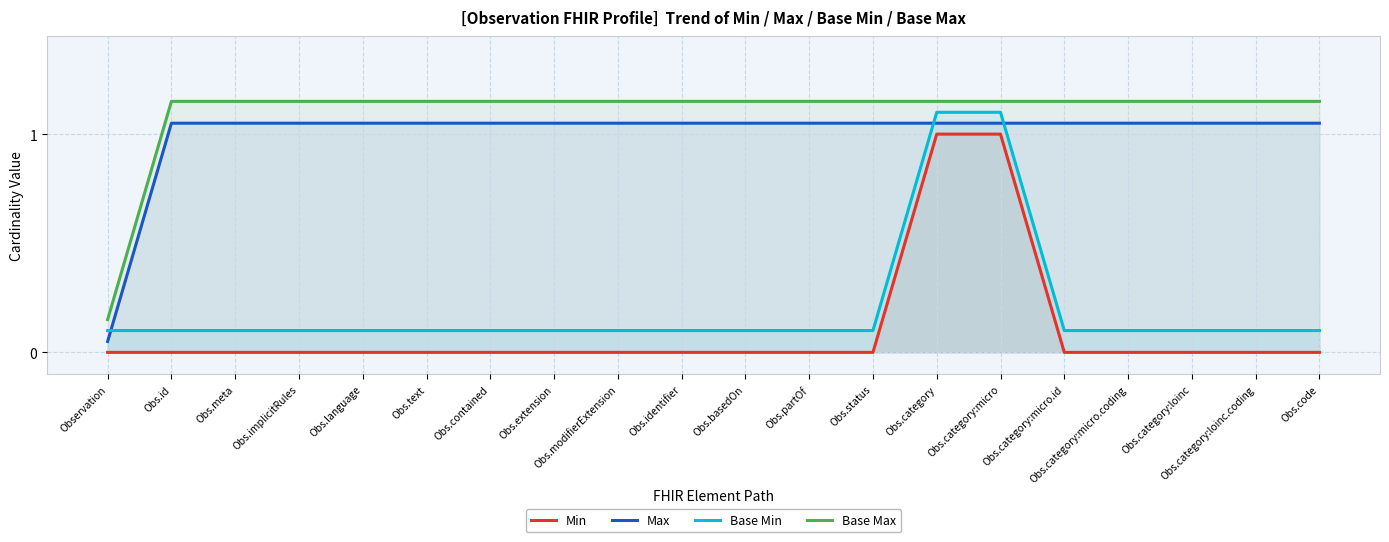

What is the greatest value displayed?

1.1